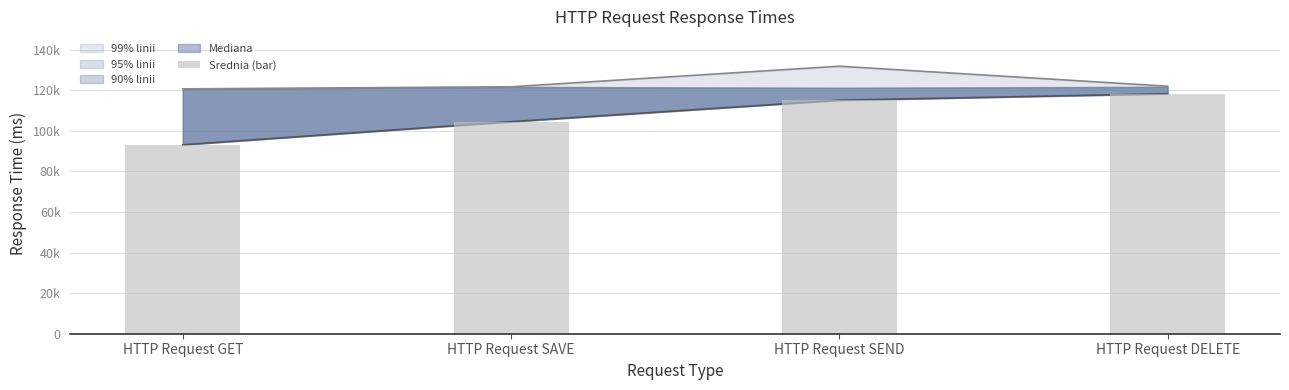

Does the chart contain stacked bars?

No